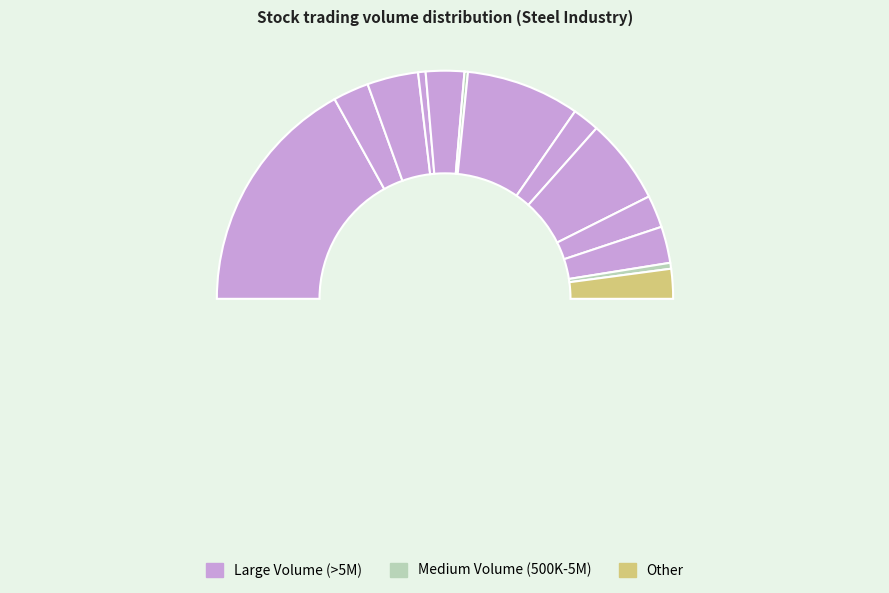

Count the number of slices in the pie.

13